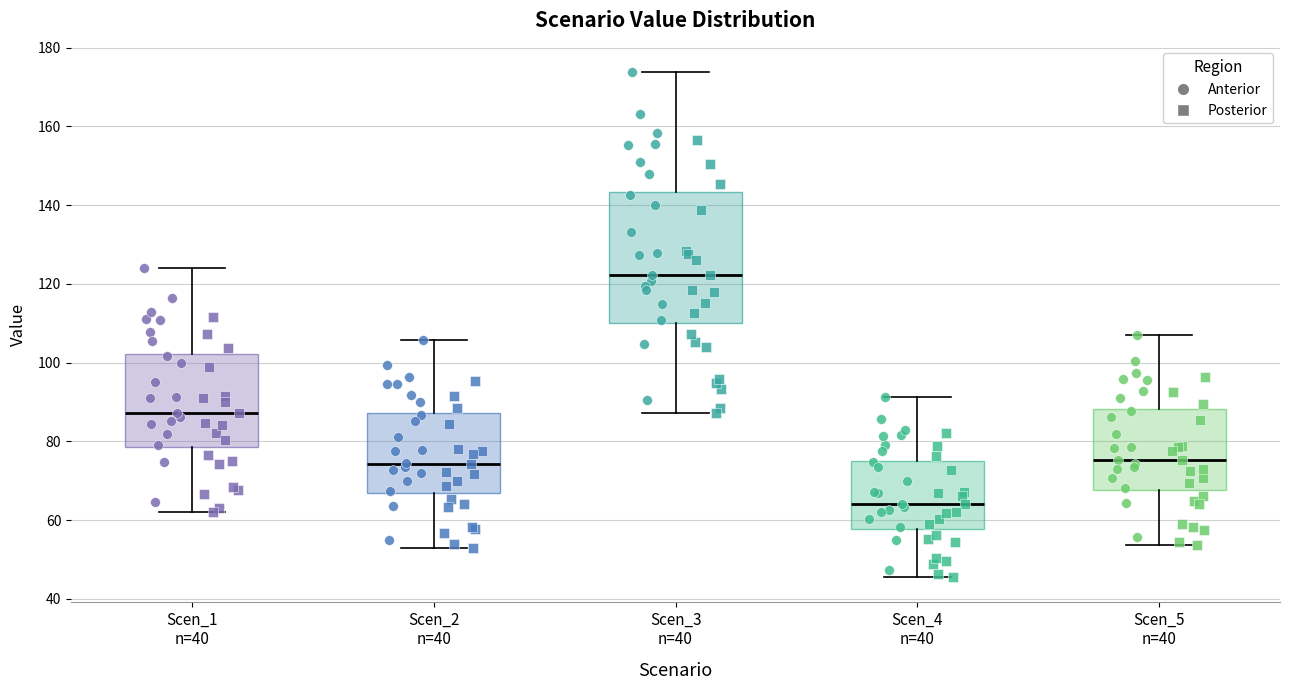

Reading left to right, transcribe this box plot: for each box, give where its median line is, the range the box spans, and where its two whiskers end, as read against the y-axis. The values are not printed on the chart, so give them approximately, as read against the axis.

Scen_1 n=40: median 88, box 78 to 102, whiskers 62 to 124
Scen_2 n=40: median 74, box 66 to 88, whiskers 52 to 106
Scen_3 n=40: median 122, box 110 to 144, whiskers 88 to 174
Scen_4 n=40: median 64, box 58 to 76, whiskers 46 to 92
Scen_5 n=40: median 76, box 68 to 88, whiskers 54 to 108